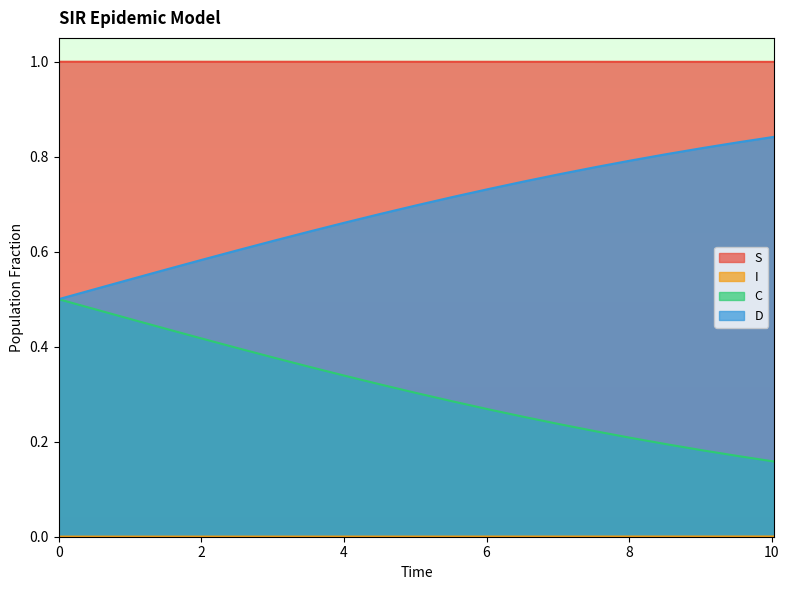

What is the maximum value shown in the chart?

1.0